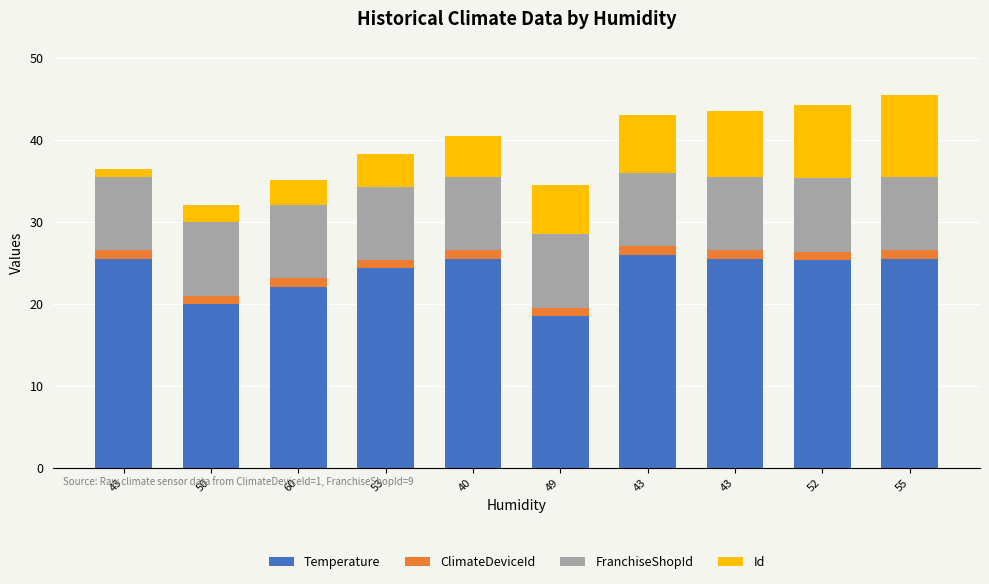

How many data points in Temperature are less than 25?

4